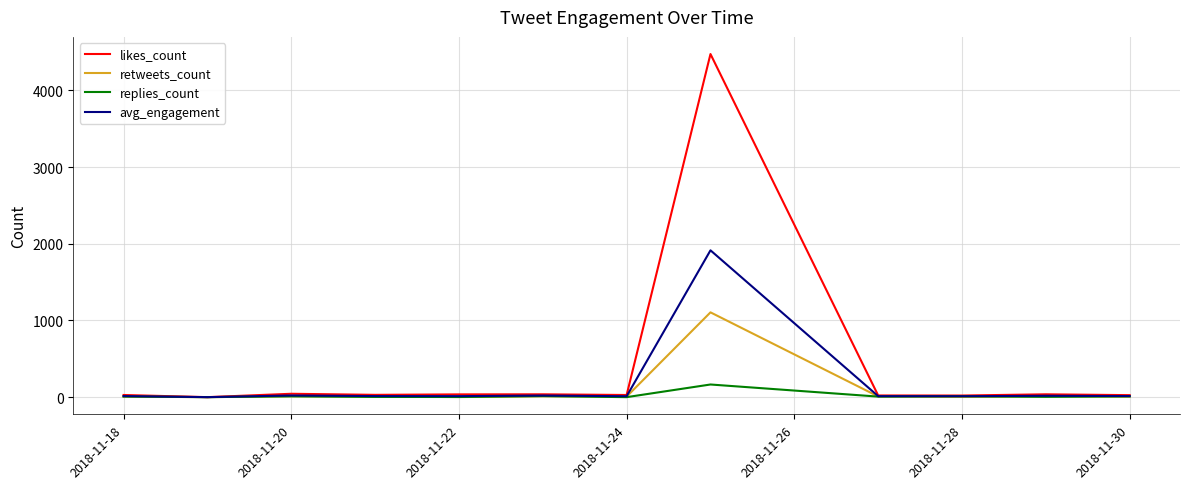

What is the highest value of the likes_count series?

4475